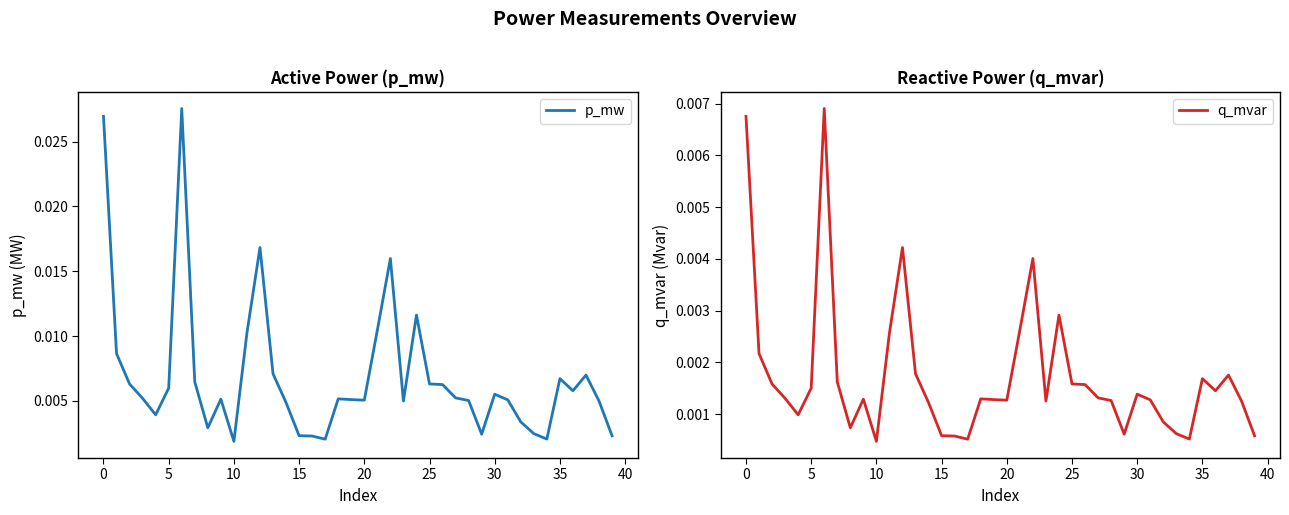

How many categories are shown in the chart?

40